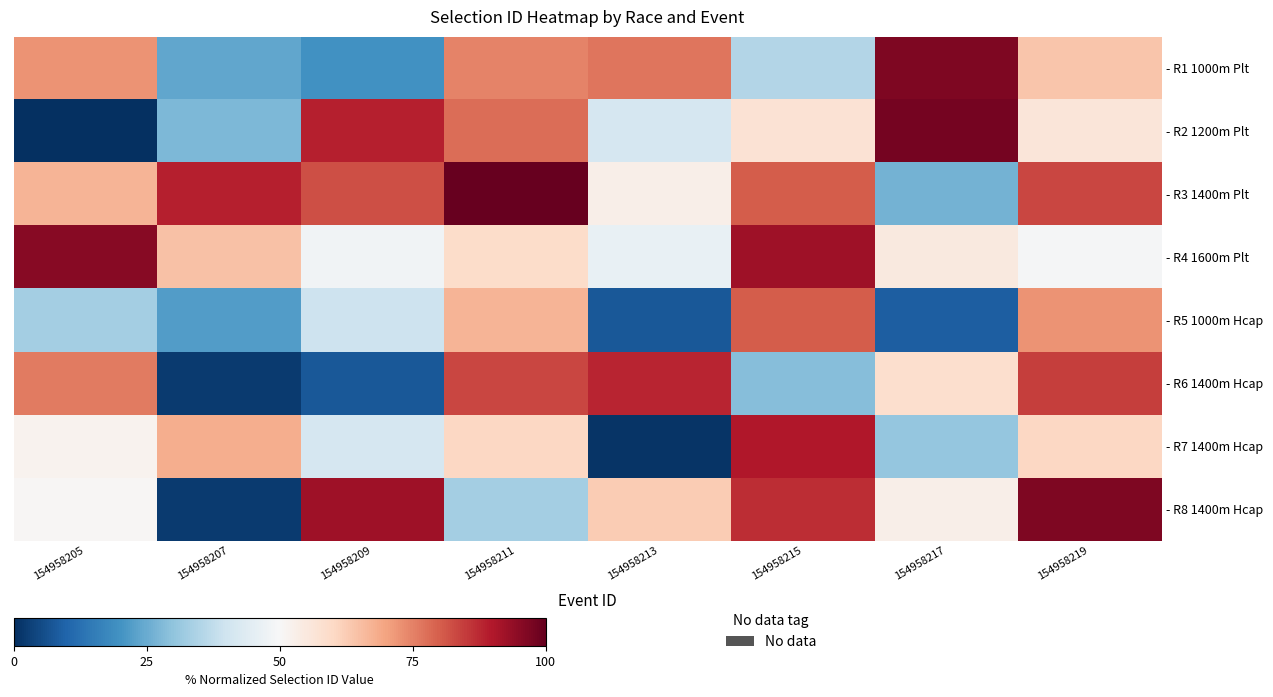

How many values in the - R7 1400m Hcap series are below 60?

4